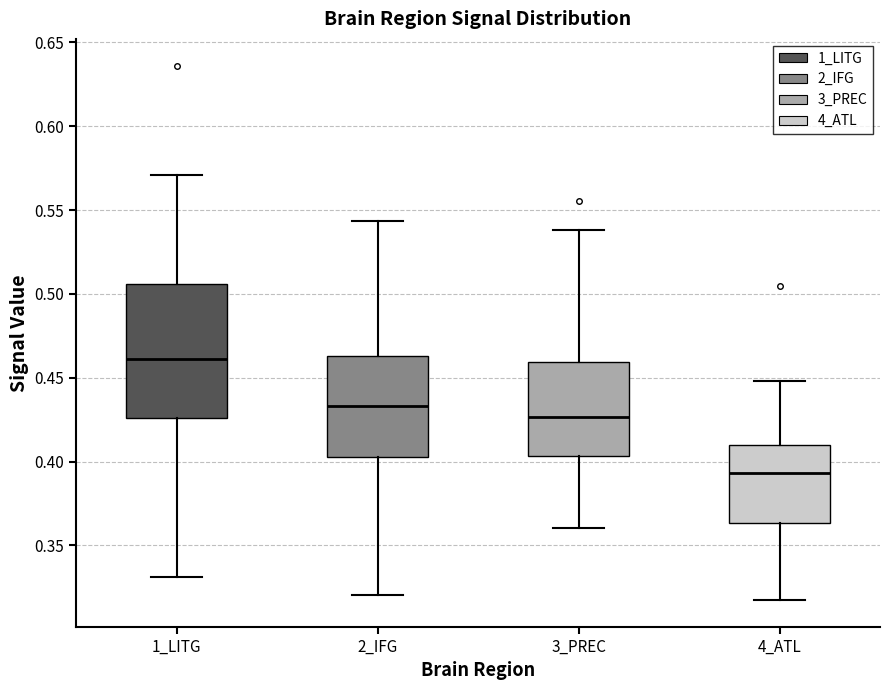

Which box has the lowest median line?

4_ATL